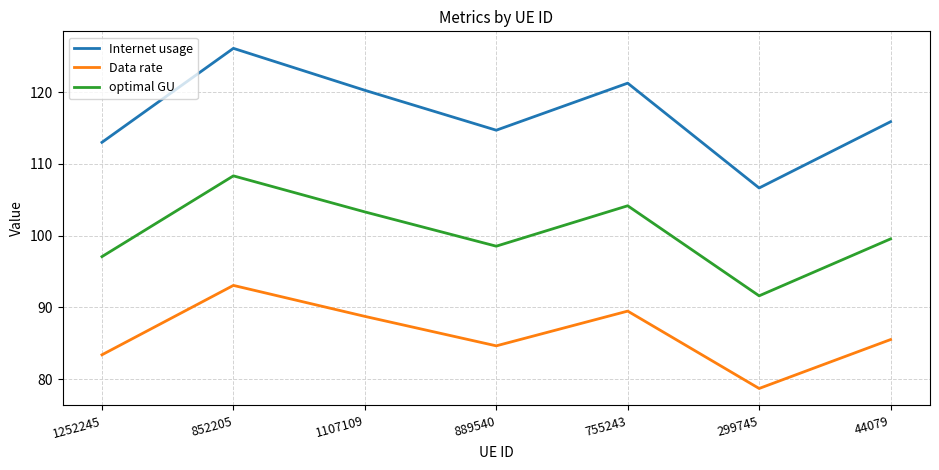

Rank the series by their average value, from lowest to highest.

Data rate, optimal GU, Internet usage